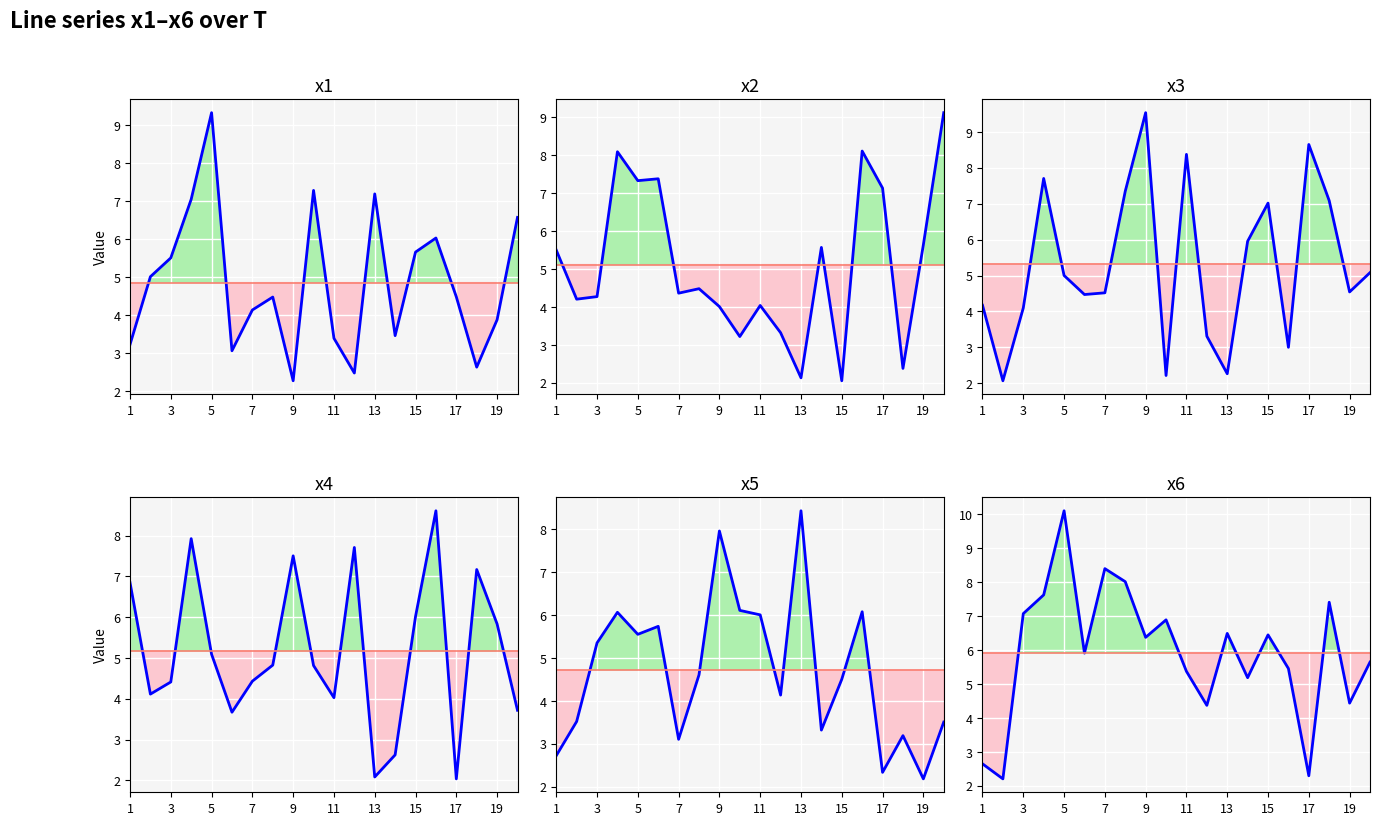

Is it true that x5 equals 1.3 at 6?

False